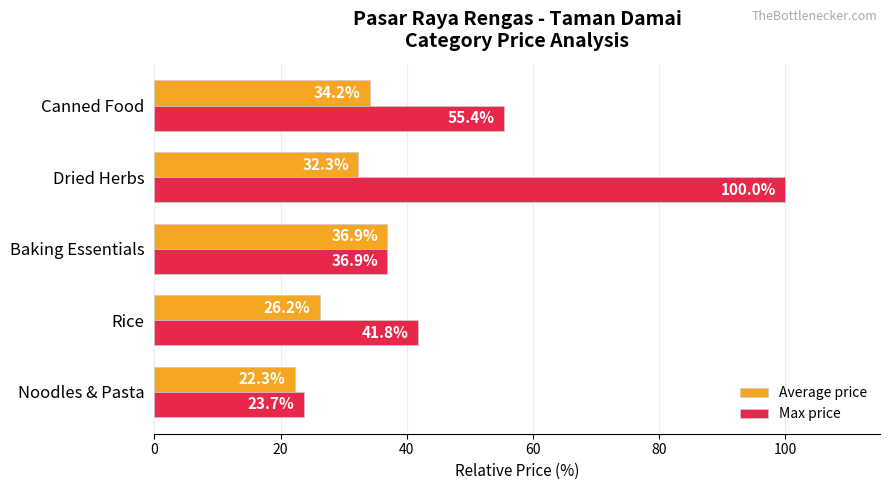

The value of Average price at Baking Essentials is 36.9. True or false?

True